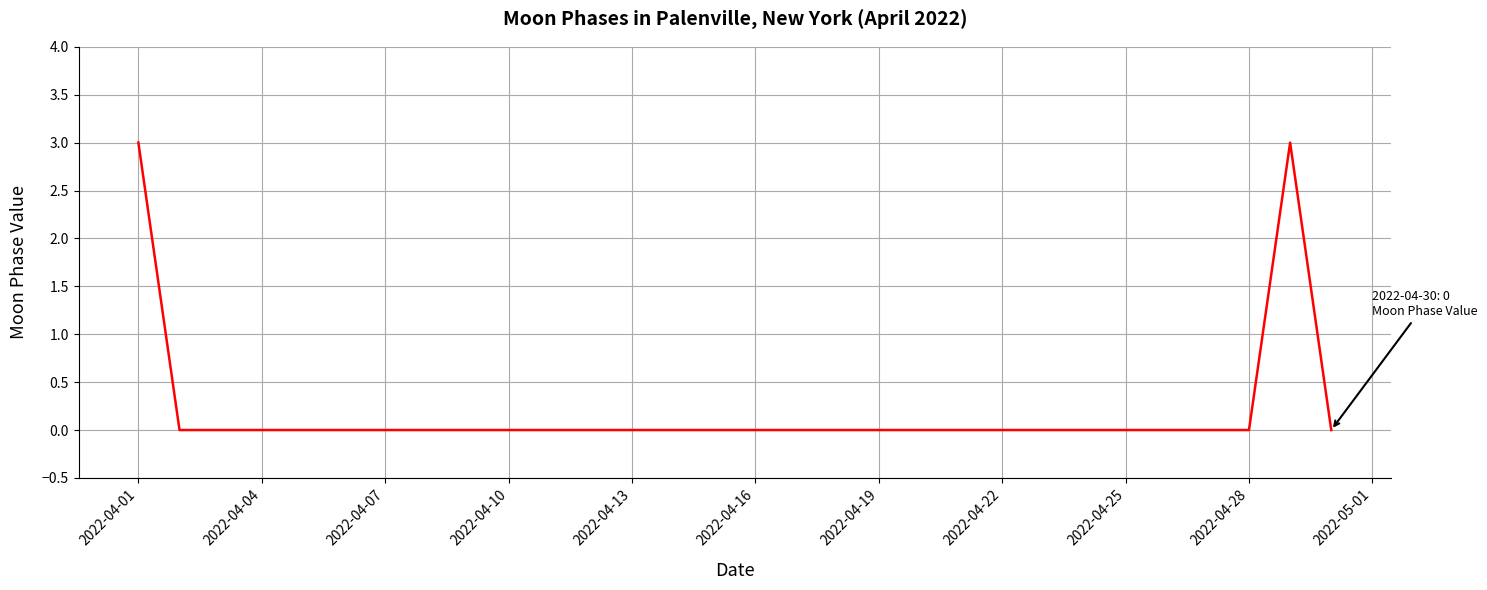

What is the difference between the maximum and minimum values?

3